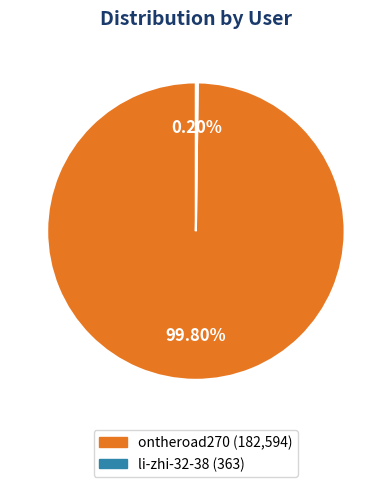

Which category accounts for the majority?

ontheroad270